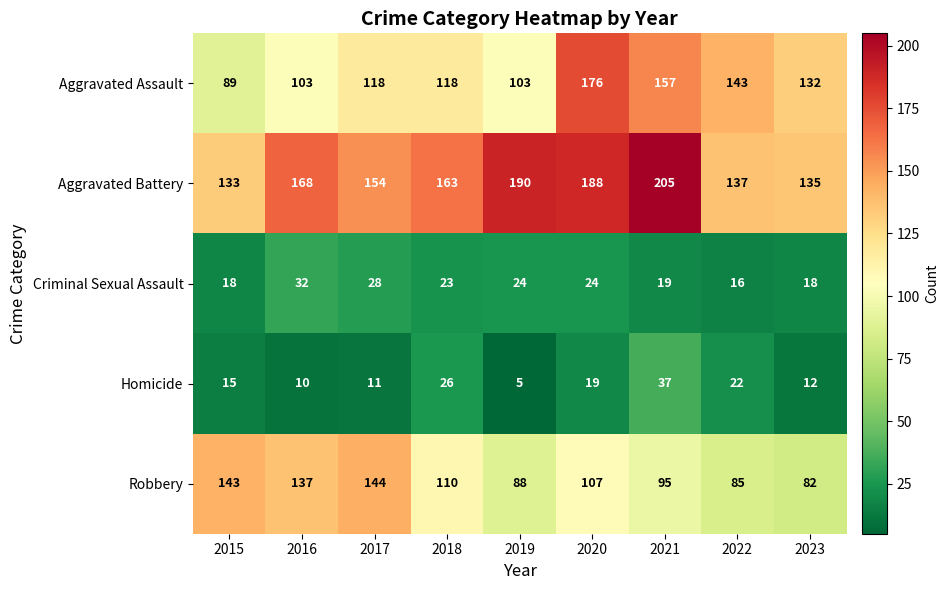

What is the spread (max minus min) of values at 2015?

128